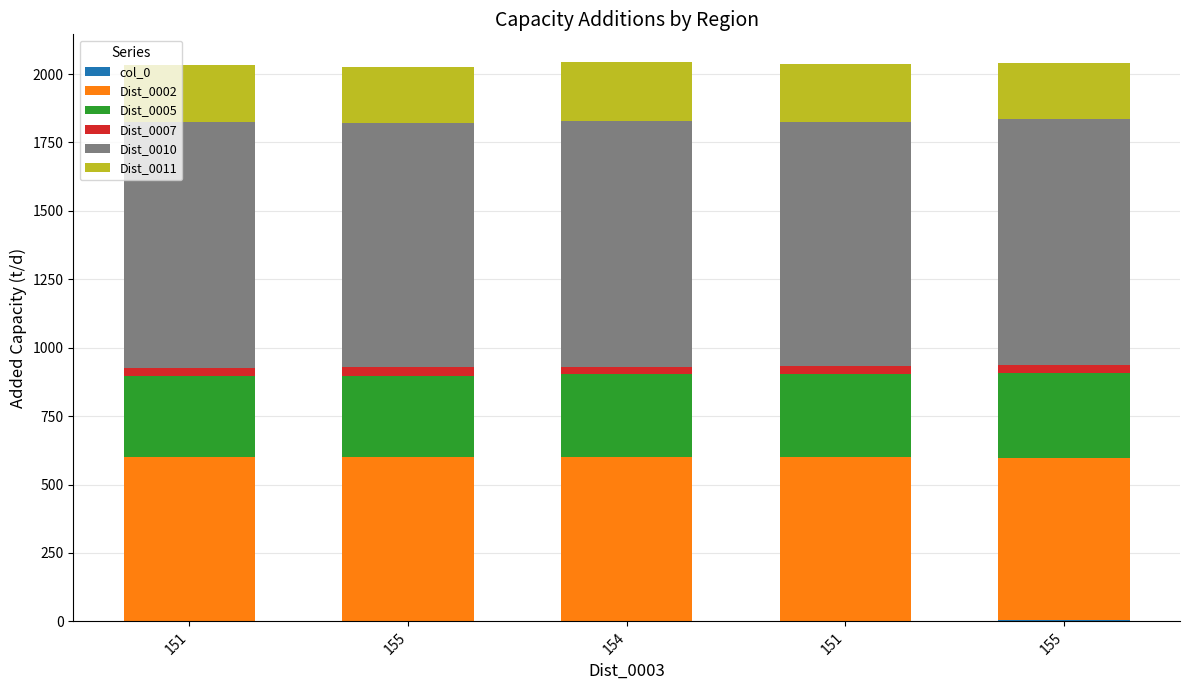

How many categories are shown in the chart?

5